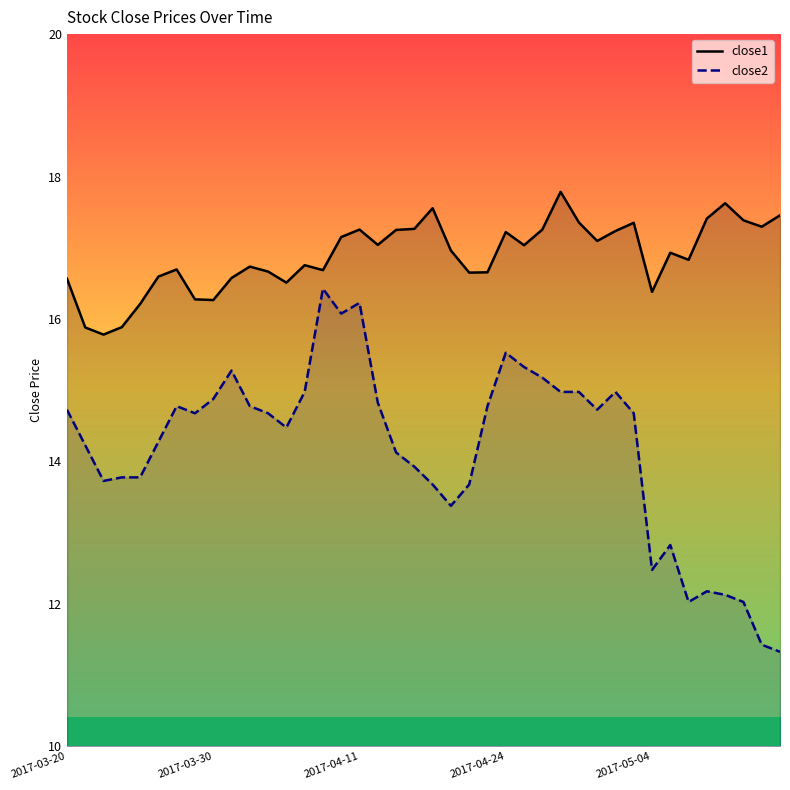

Reading right to left, what are all the values shown in this chart?

close1: 17.5	17.3	17.4	17.6	17.4	16.8	16.9	16.4	17.4	17.2	17.1	17.4	17.8	17.3	17.0	17.2	16.7	16.6	17.0	17.6	17.3	17.2	17.0	17.3	17.1	16.7	16.8	16.5	16.7	16.7	16.6	16.3	16.3	16.7	16.6	16.2	15.9	15.8	15.9	16.6
close2: 11.3	11.4	12.0	12.1	12.2	12.0	12.8	12.5	14.7	15.0	14.7	15.0	15.0	15.2	15.3	15.5	14.8	13.7	13.4	13.7	13.9	14.1	14.8	16.2	16.1	16.4	15.0	14.5	14.7	14.8	15.3	14.9	14.7	14.8	14.3	13.8	13.8	13.7	14.2	14.7